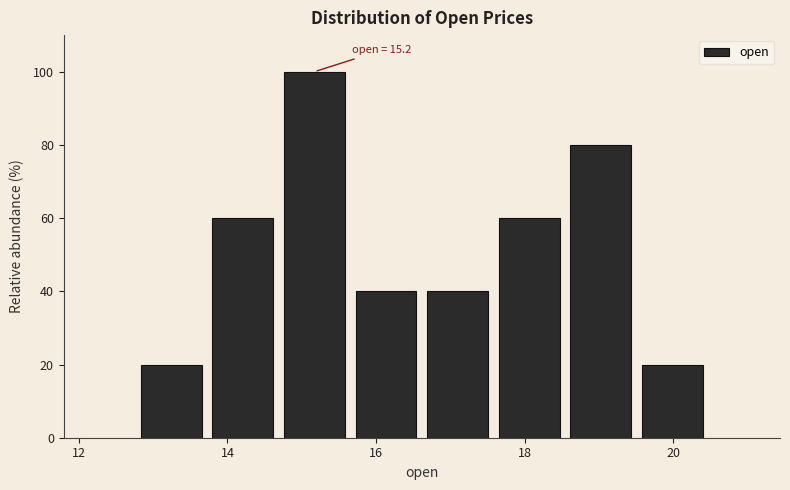

Over which range of the x-axis is the bar tallest?

14.6 to 15.6